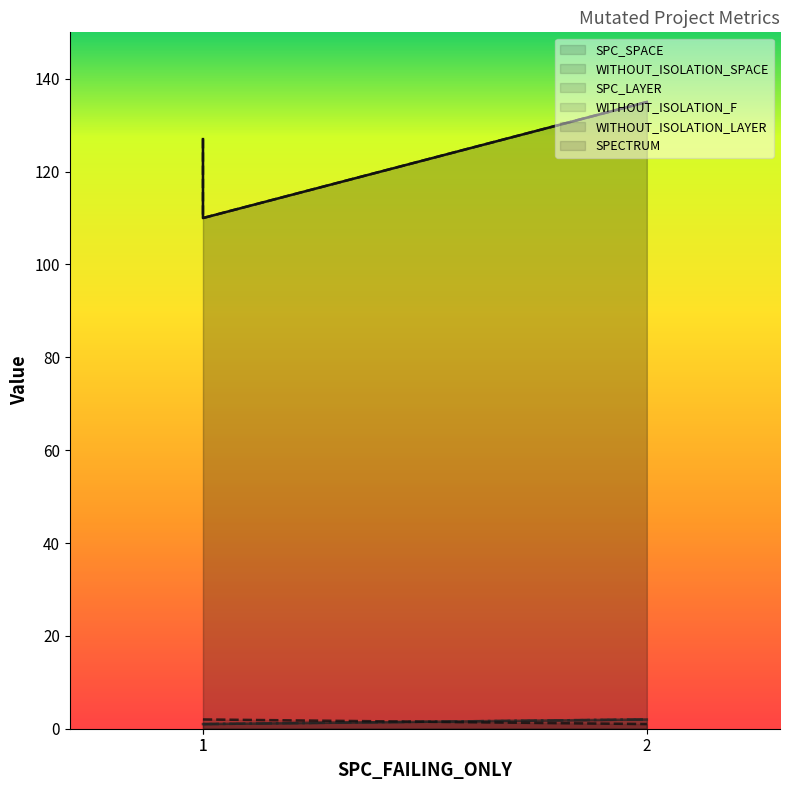

Which series changed the most between 1 and 2?

SPC_SPACE